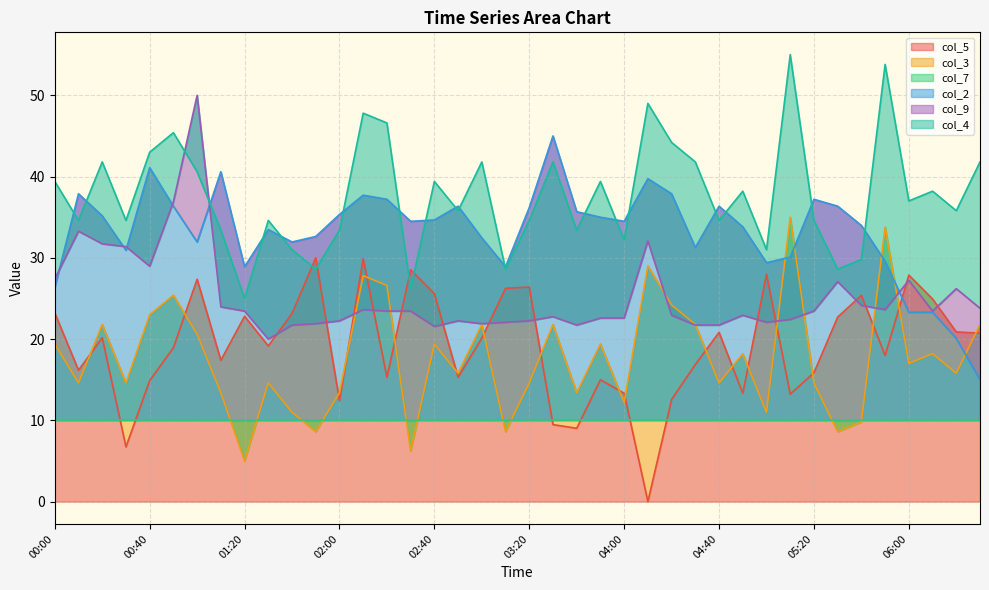

What position from the left is 03:10?

20